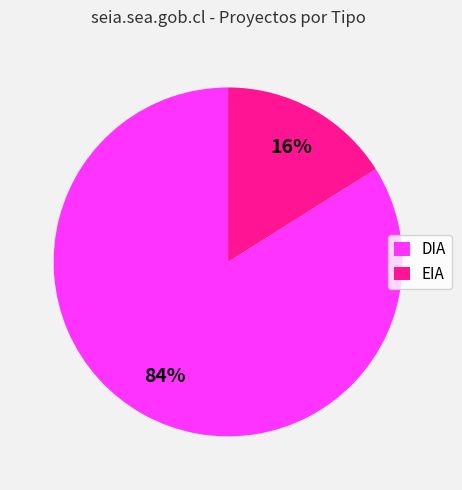

To the nearest percent, what is the combined percentage of EIA and DIA?

100%